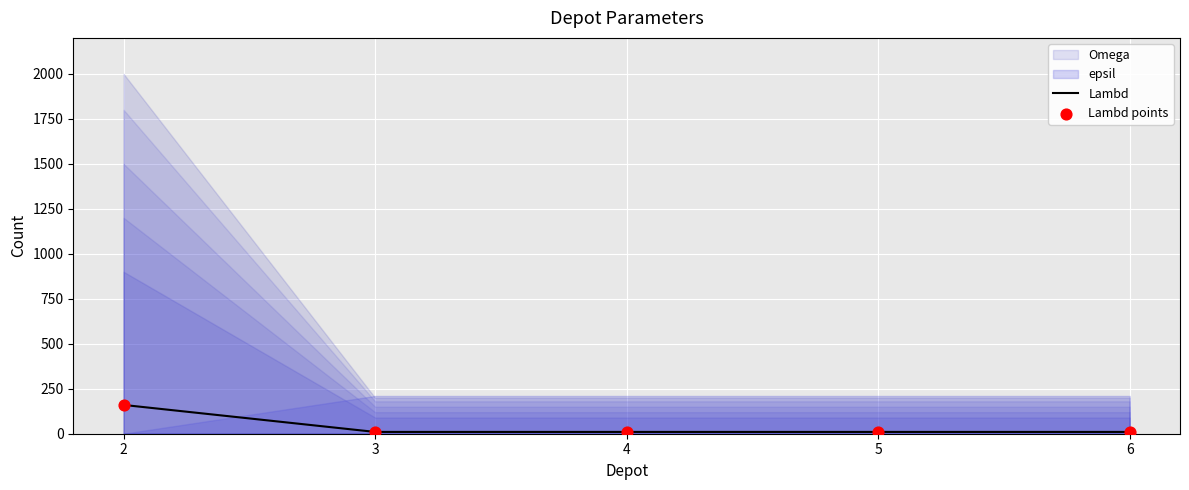

Is the value of Lambd points at 6 greater than the value of Lambd at 3?

No